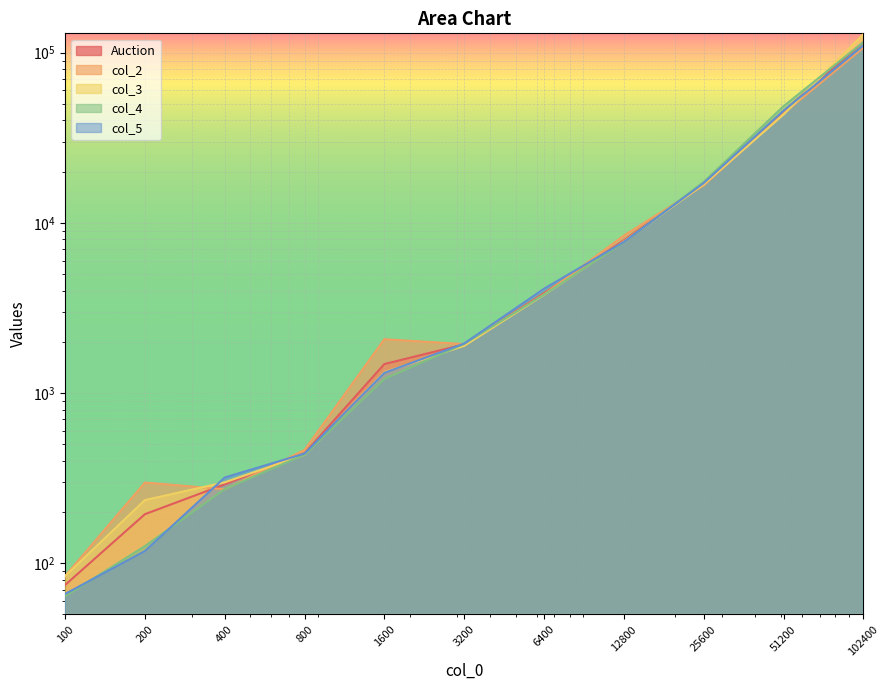

Reading left to right, what are all the values shown in this chart?

Auction: 74.5	194.2	290.8	443.2	1481.2	1933.5	3866.8	7908.5	17004.8	45346.0	115314.8
col_2: 84.0	298.0	272.0	463.0	2072.0	1939.0	3801.0	8421.0	16618.0	43952.0	106991.0
col_3: 84.0	235.0	299.0	434.0	1326.0	1895.0	3776.0	7775.0	16853.0	43317.0	128407.0
col_4: 64.0	126.0	273.0	435.0	1212.0	1945.0	3787.0	7708.0	17398.0	48488.0	115446.0
col_5: 66.0	118.0	319.0	441.0	1315.0	1955.0	4103.0	7730.0	17150.0	45627.0	110415.0